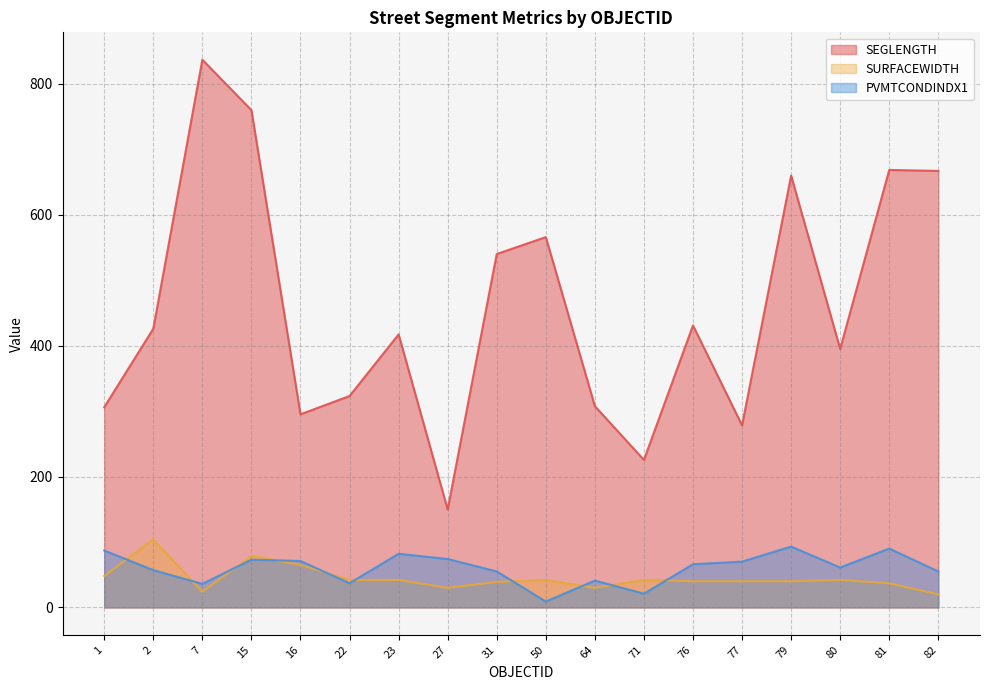

True or false: SEGLENGTH has a value of 323.1 at 22.

True